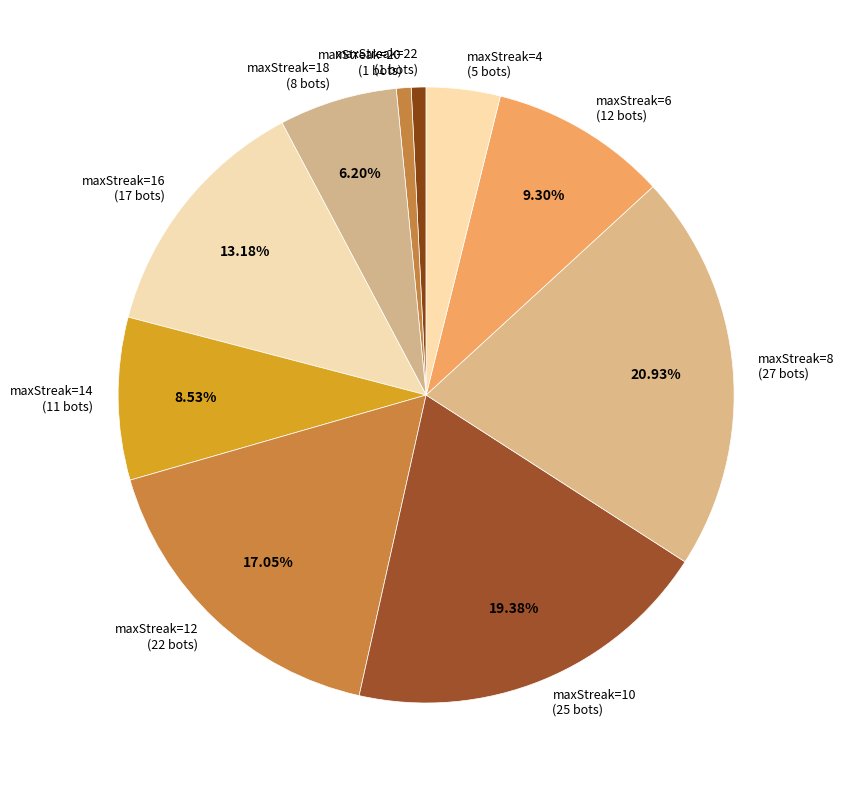

Does any single category account for the majority?

No